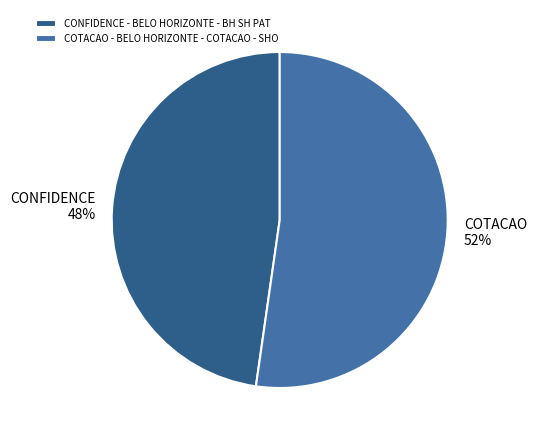

True or false: COTACAO - BELO HORIZONTE - COTACAO - SHO accounts for 52% of the total.

True